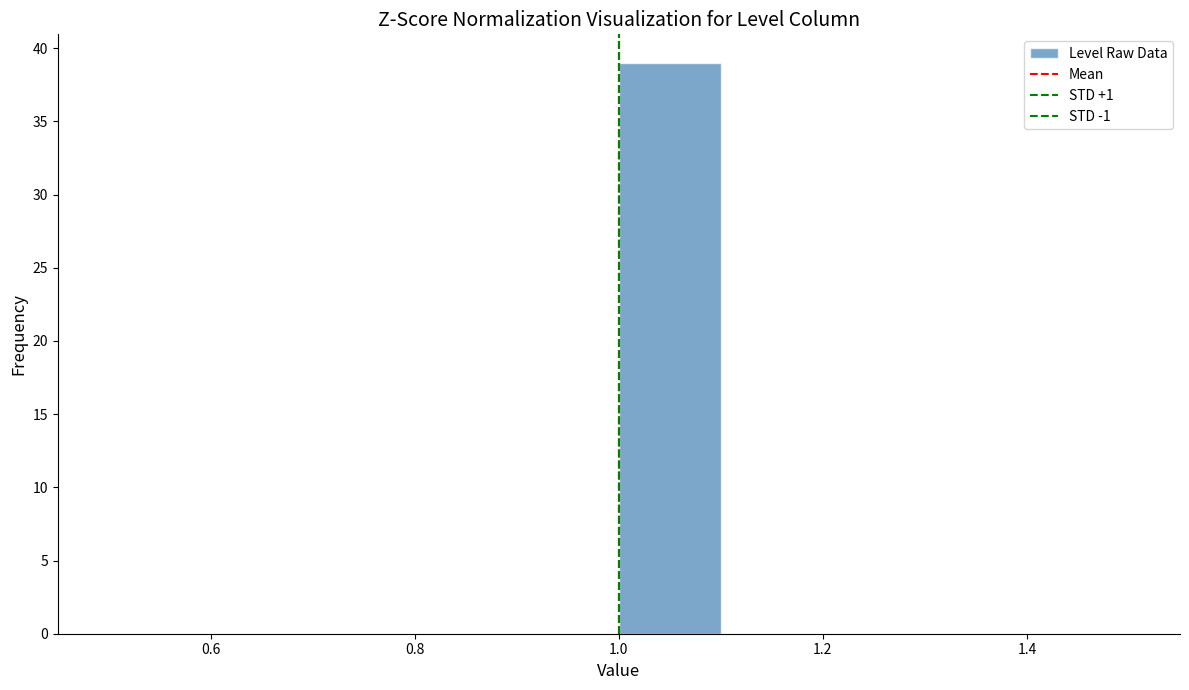

Which range on the x-axis has the tallest bar?

1.0 to 1.1